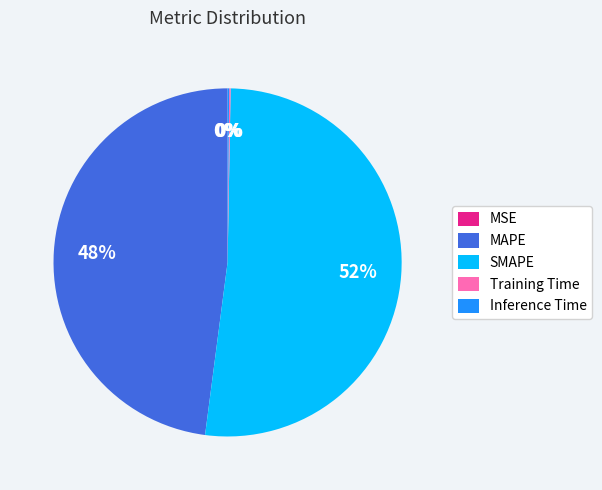

What is the majority slice?

SMAPE